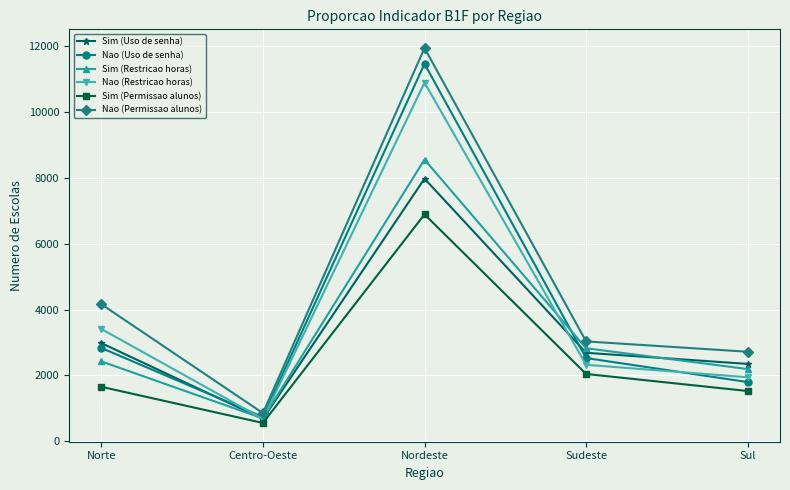

Reading left to right, transcribe all the data shown in this chart.

Sim (Uso de senha): 2982	677	7982	2687	2349
Nao (Uso de senha): 2834	735	11475	2527	1797
Sim (Restricao horas): 2425	691	8562	2825	2192
Nao (Restricao horas): 3411	677	10902	2322	1943
Sim (Permissao alunos): 1653	553	6896	2043	1525
Nao (Permissao alunos): 4163	852	11952	3033	2719